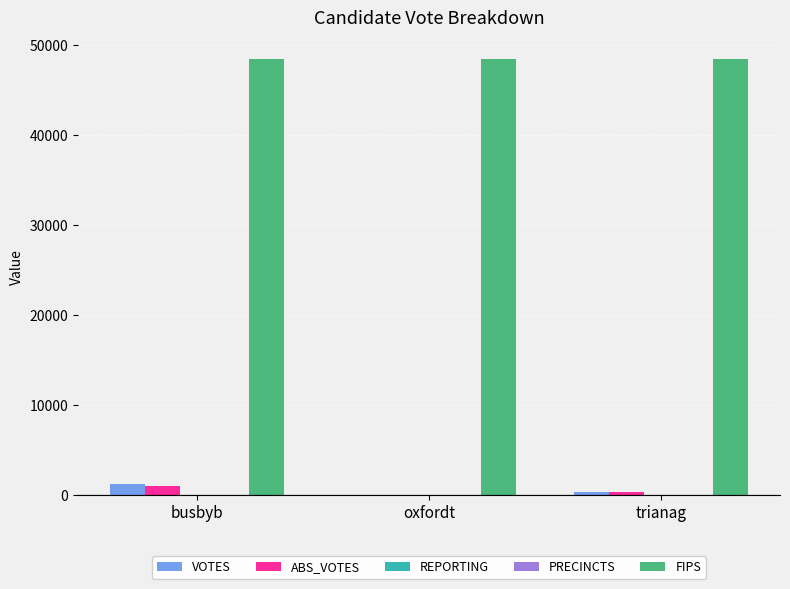

The value of FIPS at trianag is 48435. True or false?

True